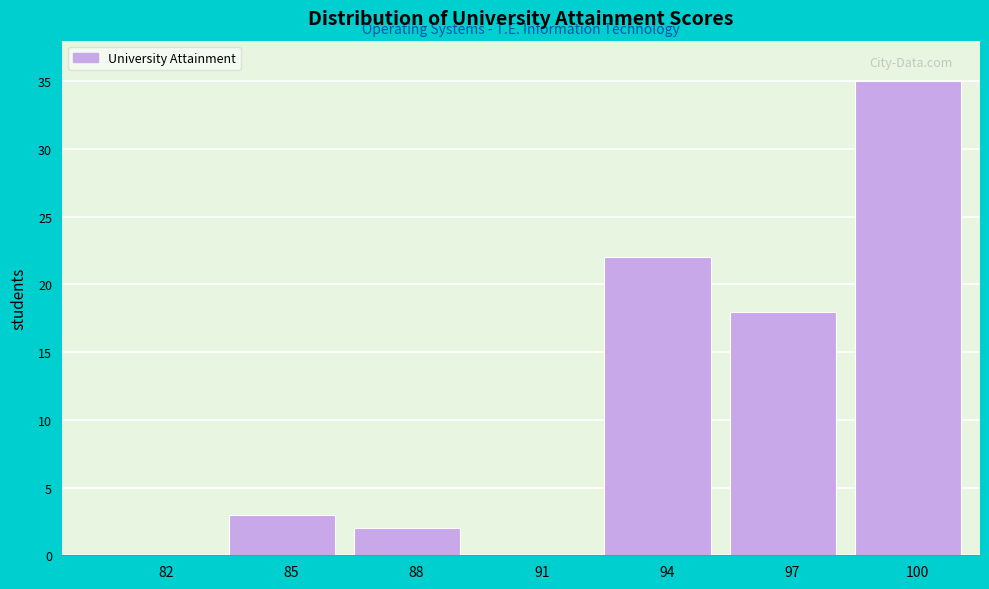

Reading left to right, list all the values displayed in this chart.

82=0	85=3	88=2	91=0	94=22	97=18	100=35